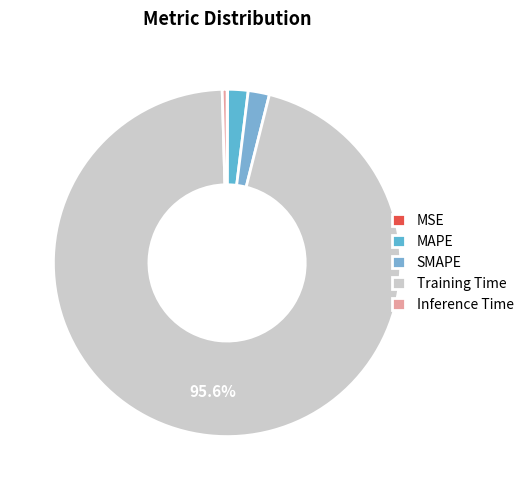

Which slice is the smallest?

MSE